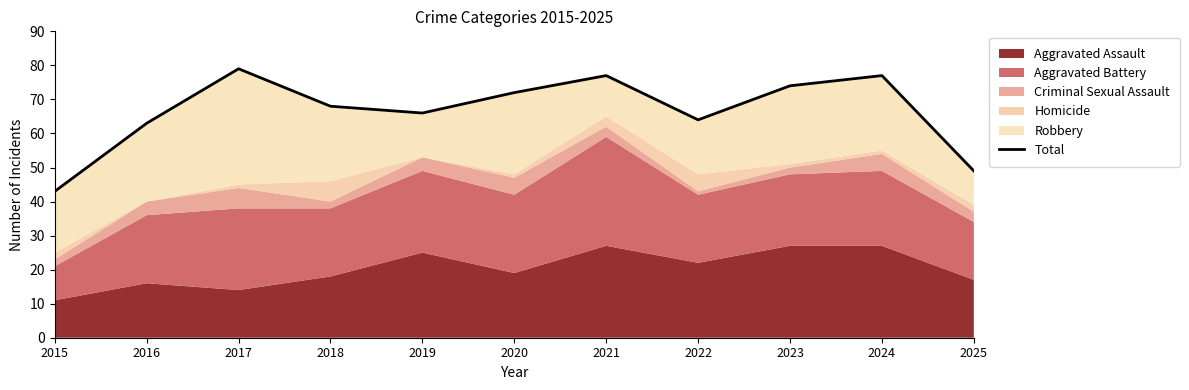

Approximately how many times larger is the value at 2021 compared to 2017?

1.0